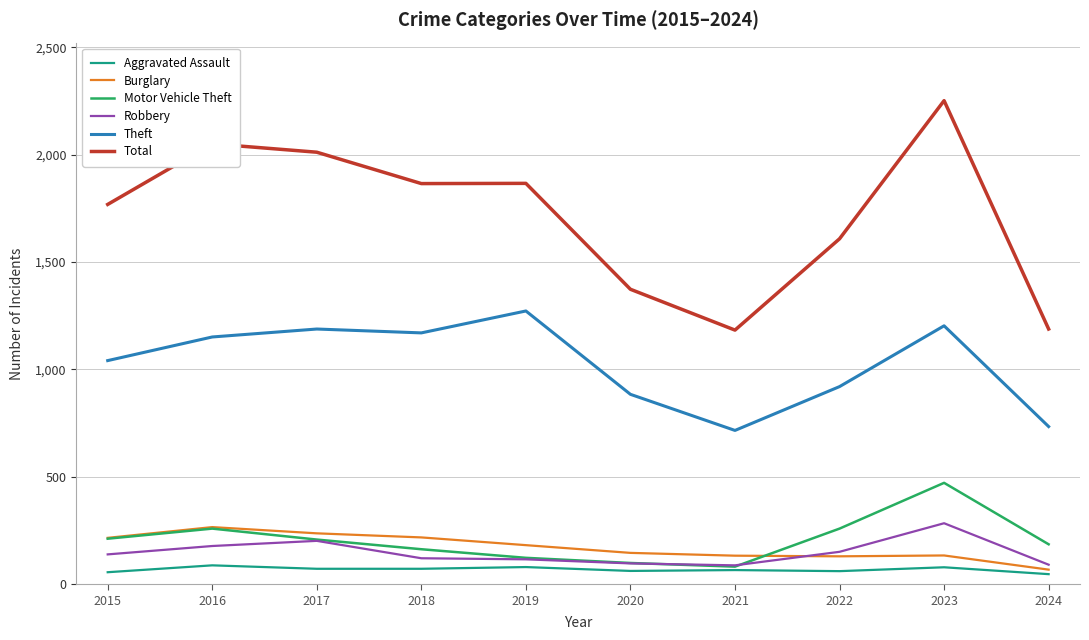

Which series has the largest total across all categories?

Total